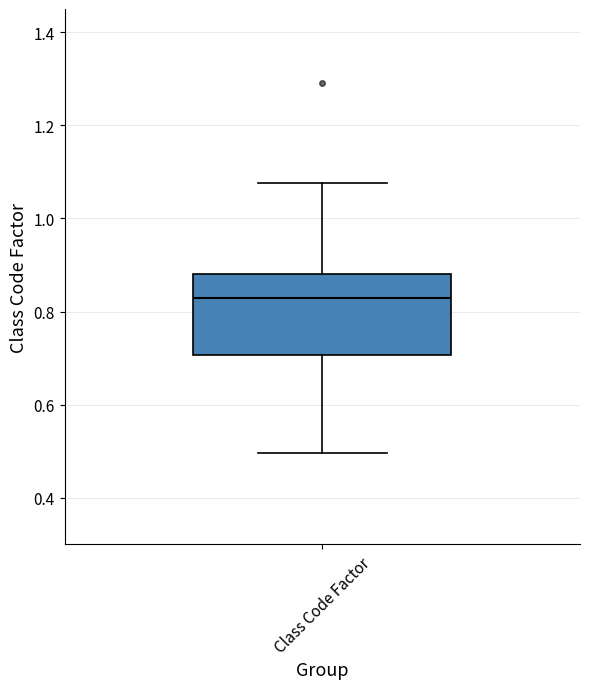

Where does the lower whisker of the box for Class Code Factor end on the y-axis? The values are not printed on the chart, so give them approximately, as read against the axis.

0.50